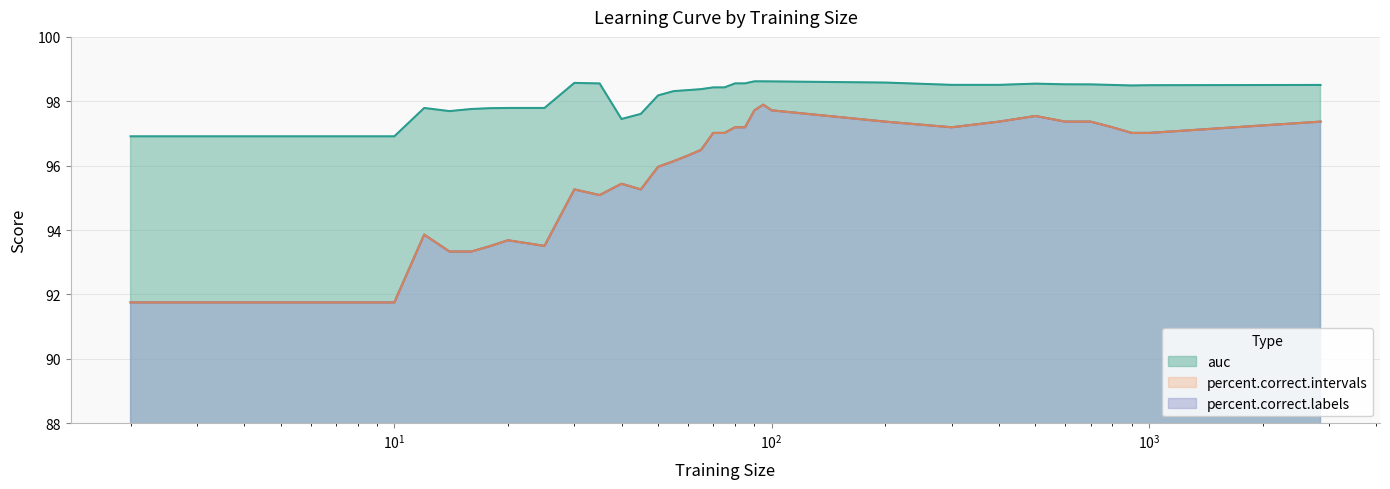

True or false: percent.correct.intervals has more than 0 interior local peaks.

True